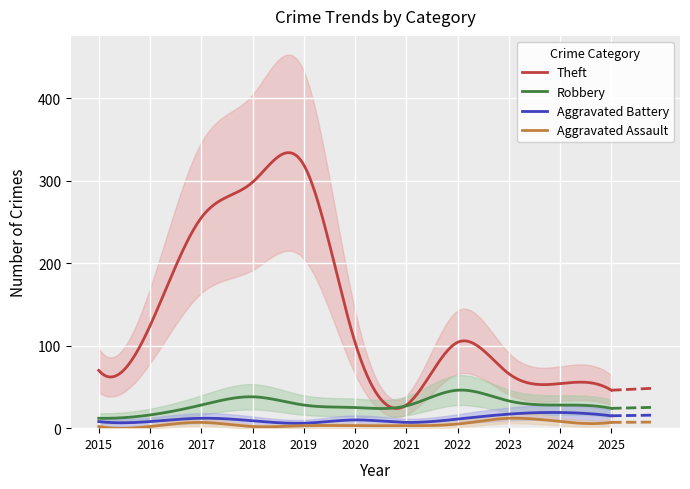

What is the smallest value displayed?

2